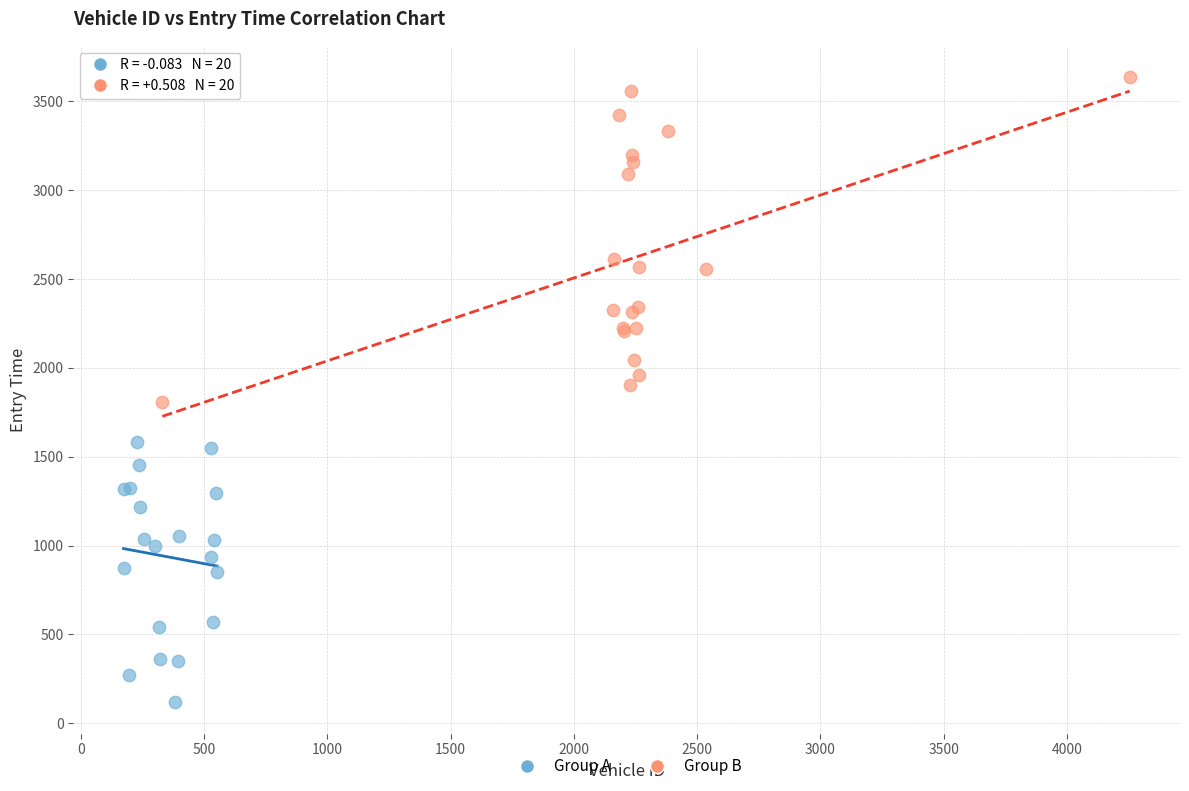

Which series contains the lowest Y value?

Group A